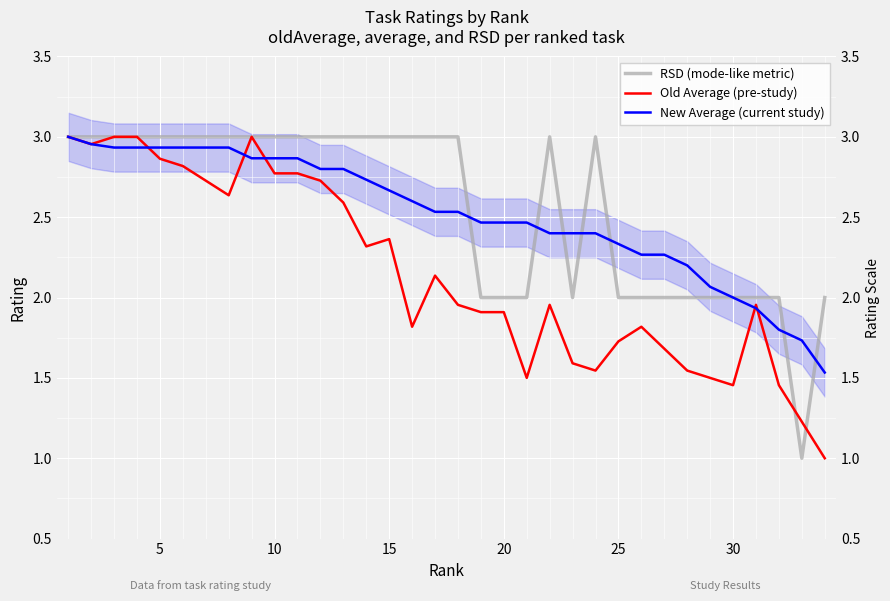

True or false: Old Average (pre-study) has more than 1 points higher than both neighbors.

True